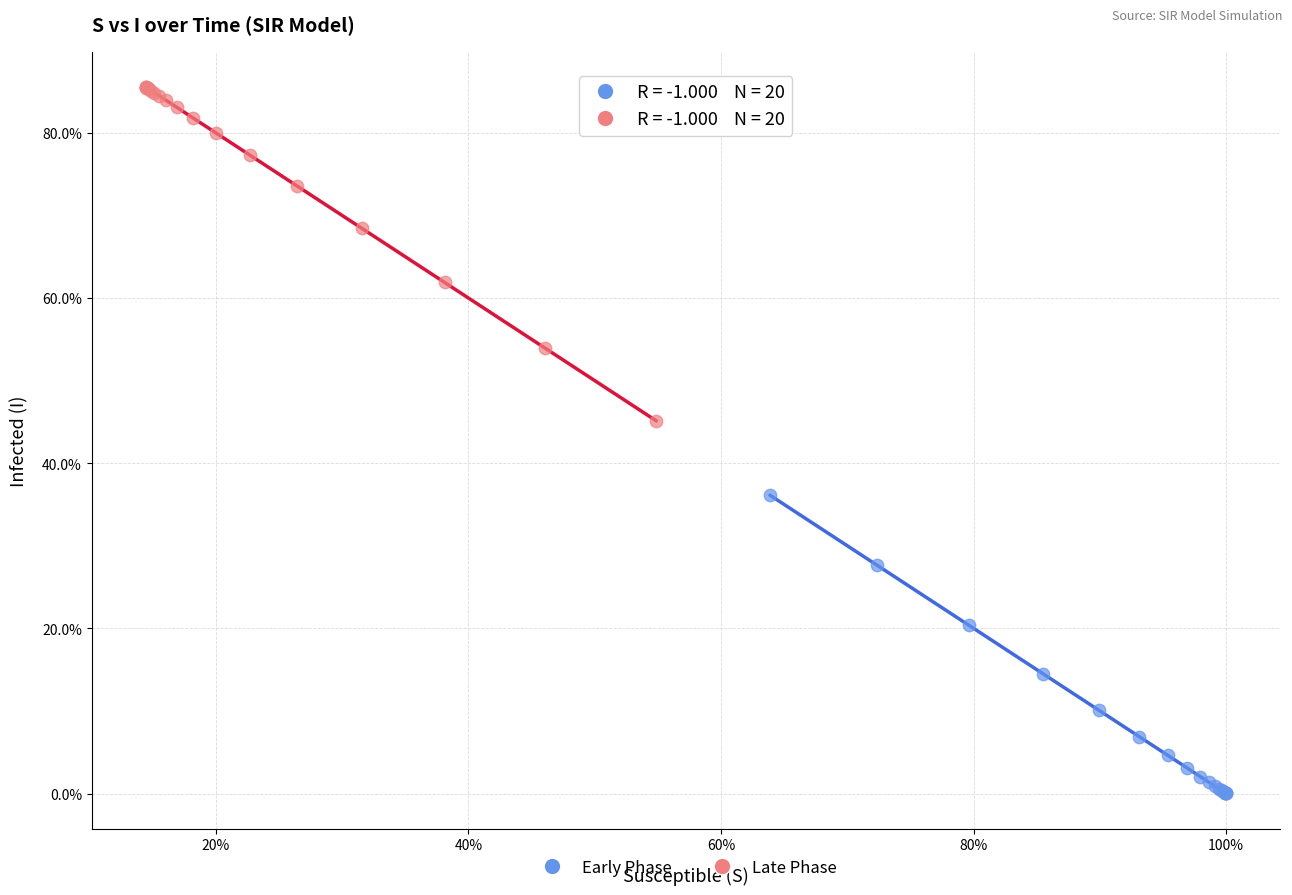

Which series reaches the maximum Y coordinate?

Late Phase